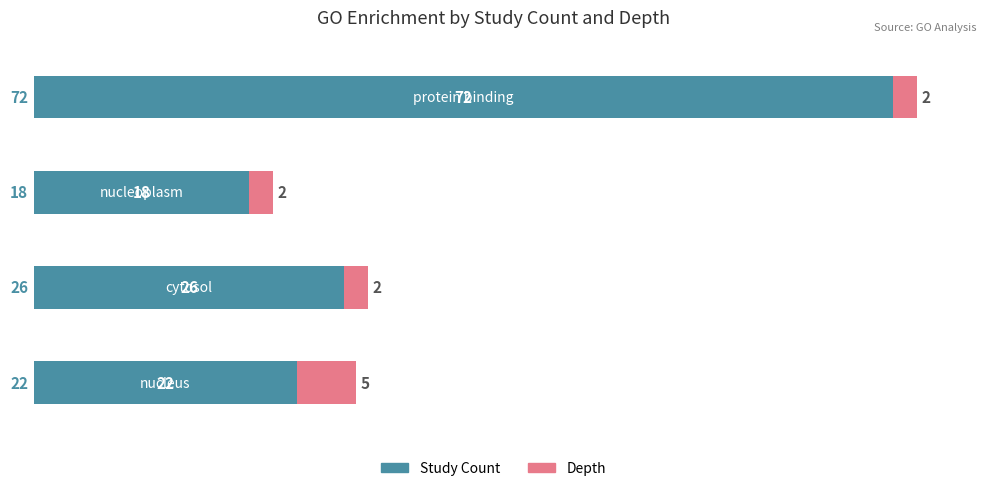

What is the difference between the maximum and second lowest values in the Study Count series?

50